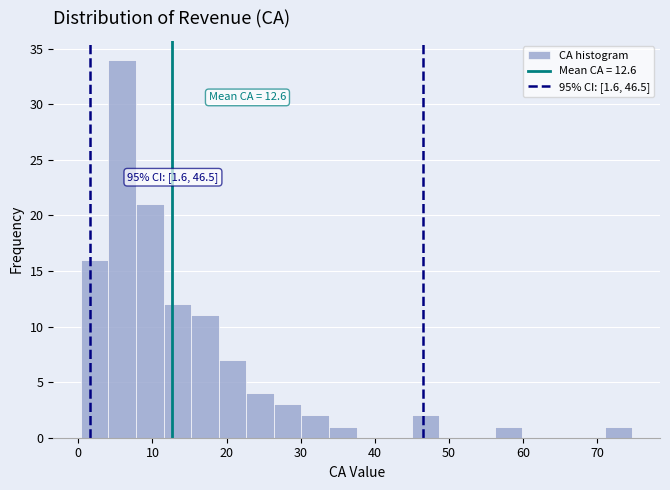

Read against the x-axis, roughly where is the centre of the tallest bar?

6